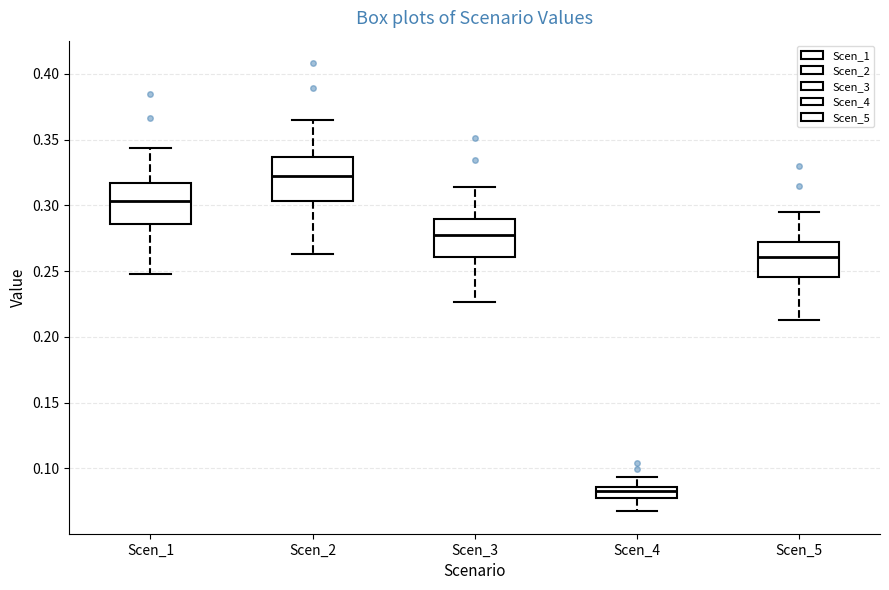

Reading left to right, transcribe this box plot: for each box, give where its median line is, the range the box spans, and where its two whiskers end, as read against the y-axis. The values are not printed on the chart, so give them approximately, as read against the axis.

Scen_1: median 0.305, box 0.285 to 0.315, whiskers 0.250 to 0.345
Scen_2: median 0.320, box 0.305 to 0.335, whiskers 0.265 to 0.365
Scen_3: median 0.275, box 0.260 to 0.290, whiskers 0.225 to 0.315
Scen_4: median 0.080 (inside the box), box 0.080 to 0.085, whiskers 0.065 to 0.095
Scen_5: median 0.260, box 0.245 to 0.270, whiskers 0.215 to 0.295